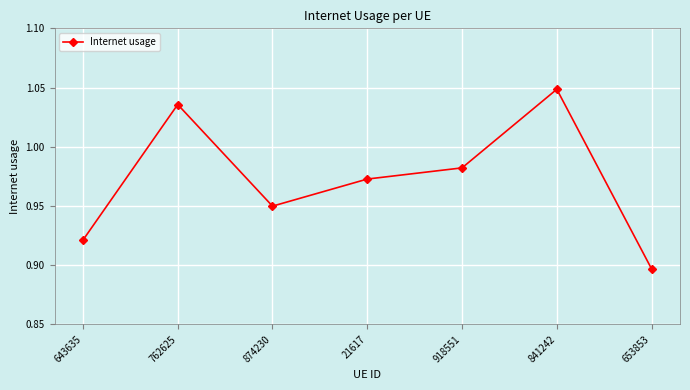

What is the difference between the maximum and second lowest values?

0.1